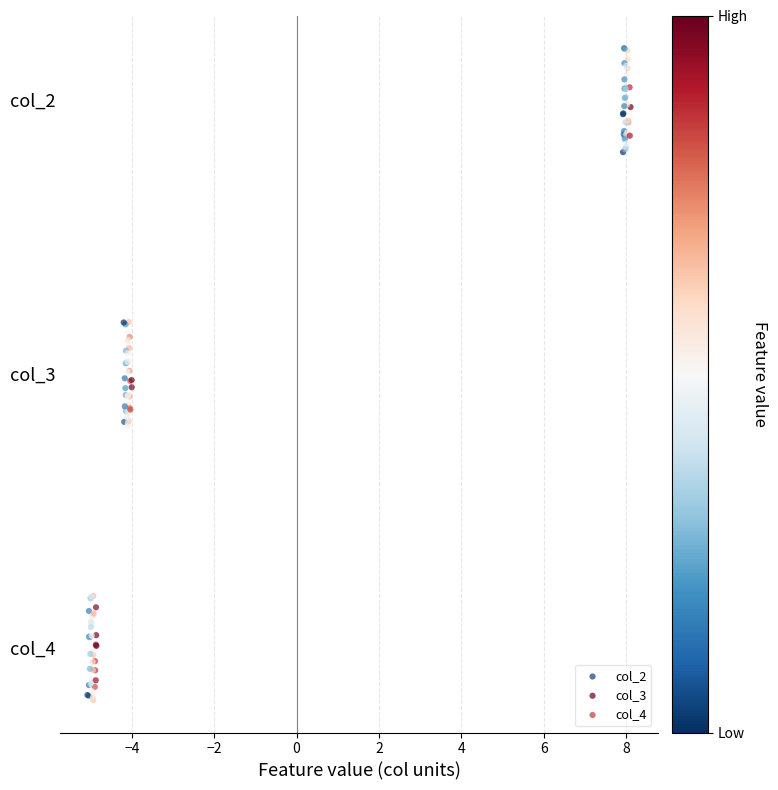

What are all the series names shown in the legend?

col_2, col_3, col_4